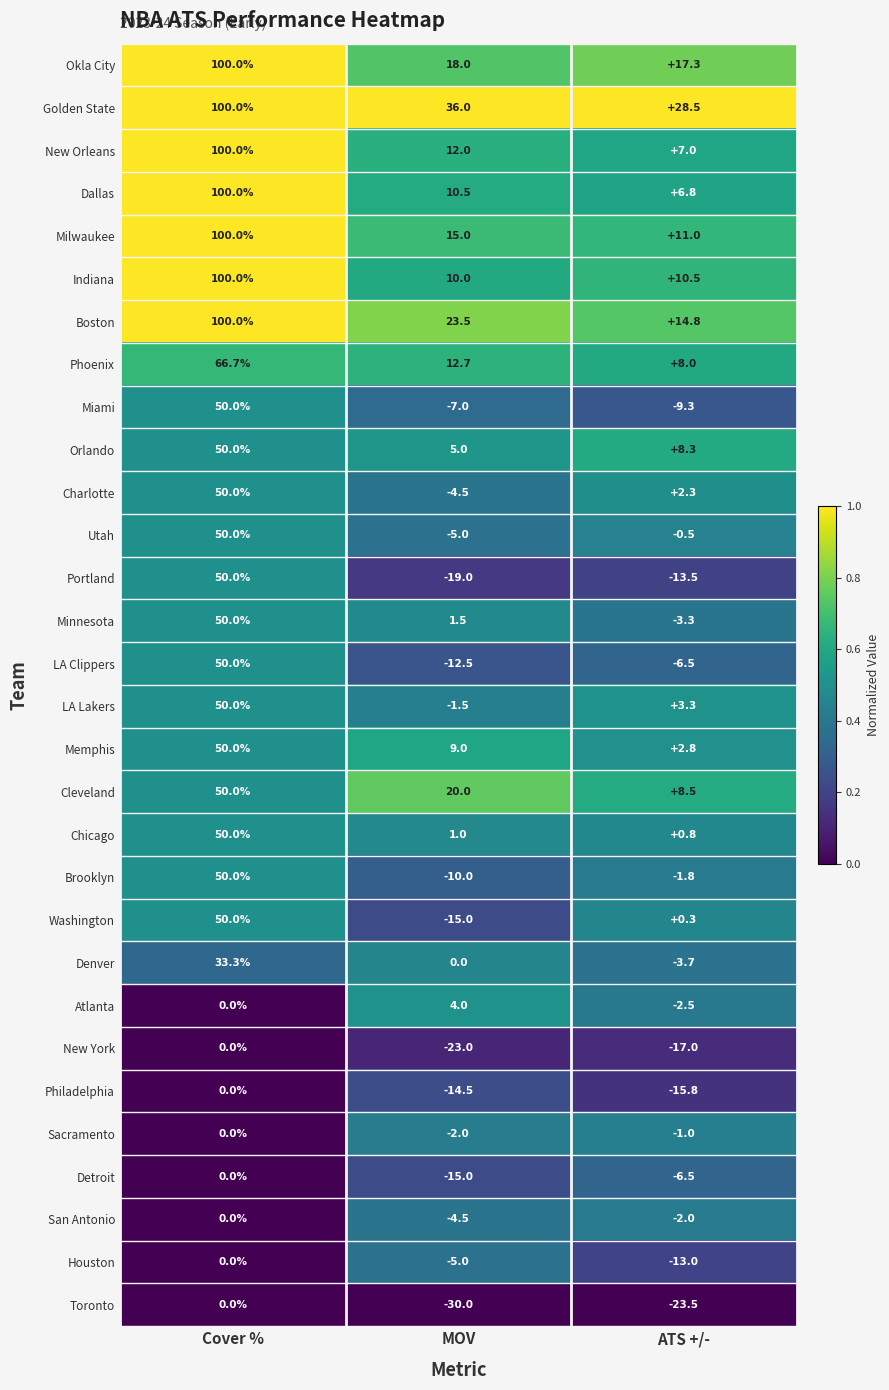

What is the greatest value displayed?

100.0